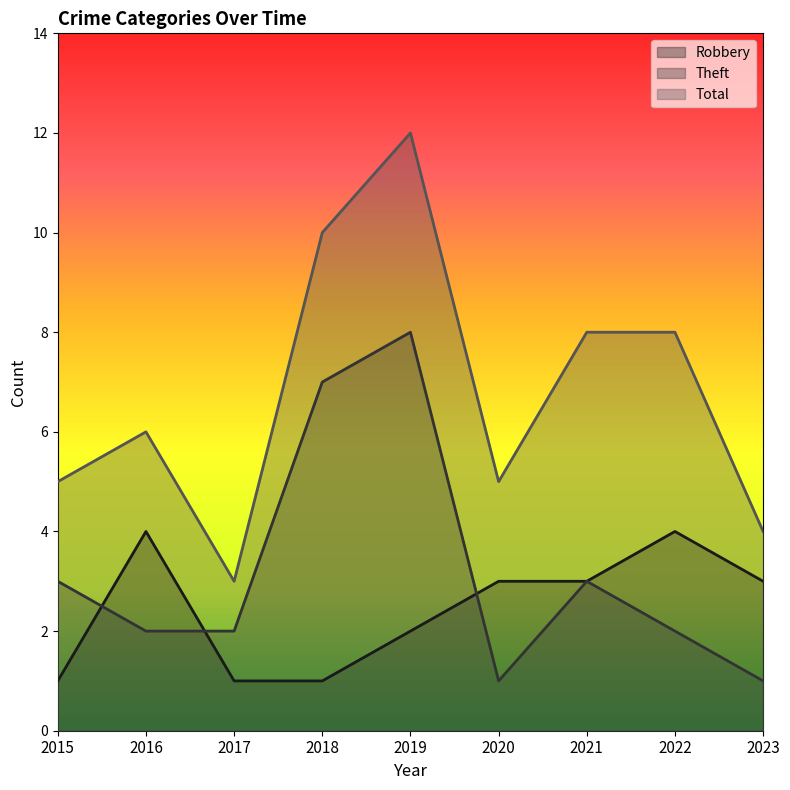

What is the total value across all series at 2021?

14